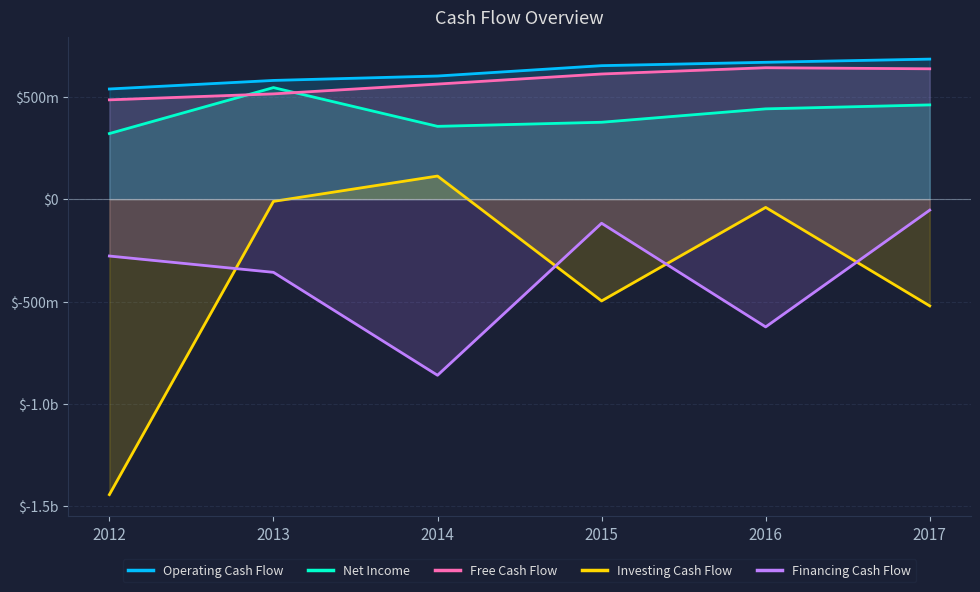

Where does the Free Cash Flow series first go above 610826000?

2016